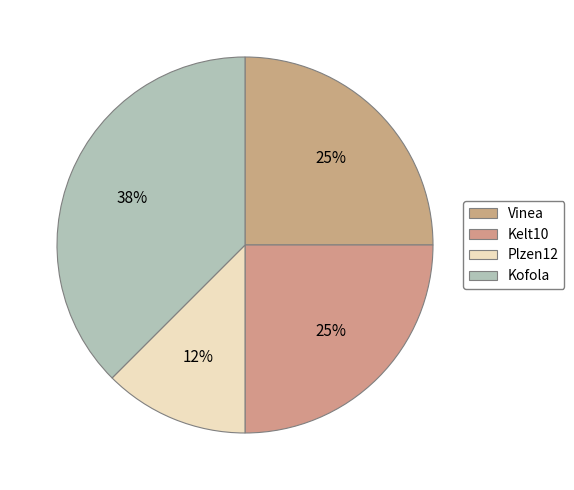

Is there a majority slice in this chart?

No